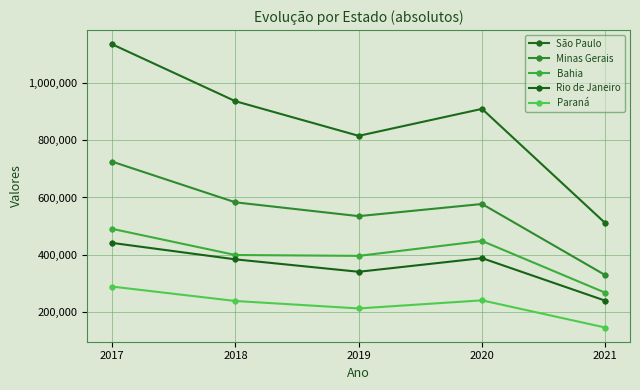

What is the average value of the Rio de Janeiro series?

357927